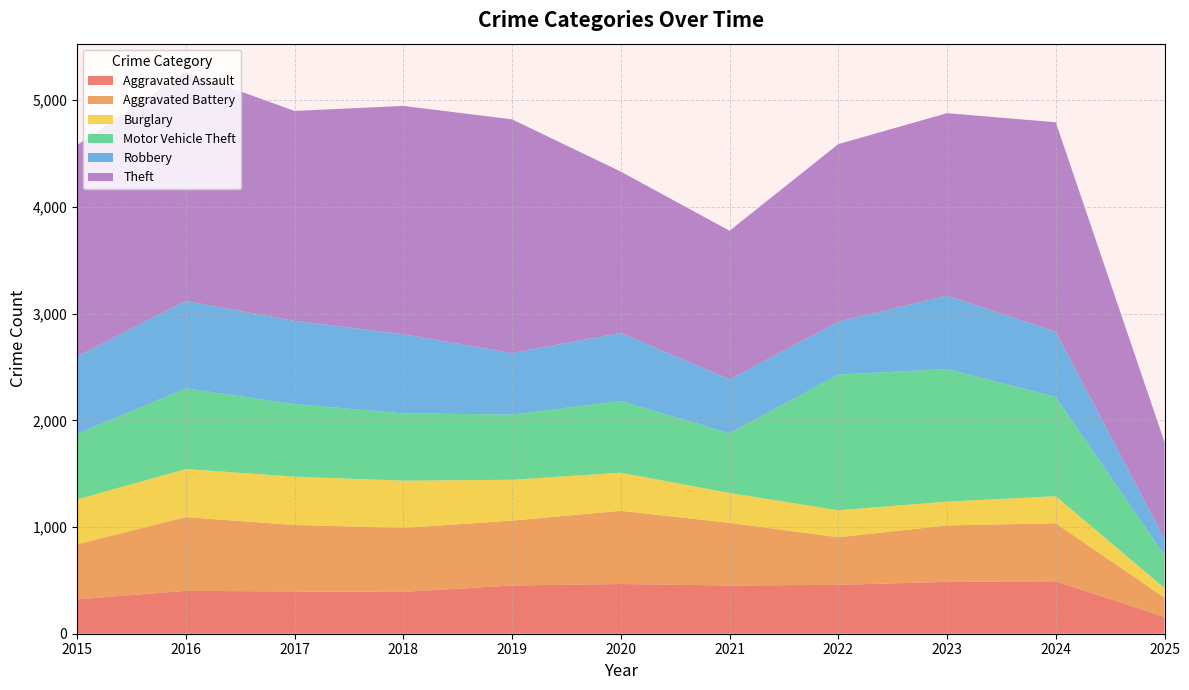

Reading right to left, transcribe all the data shown in this chart.

Aggravated Assault: 156	492	486	458	452	466	452	392	396	402	323
Aggravated Battery: 182	543	529	446	587	686	608	600	623	691	515
Burglary: 90	254	223	253	280	357	383	443	453	451	421
Motor Vehicle Theft: 306	931	1243	1272	560	673	611	631	680	756	614
Robbery: 155	610	687	495	506	637	577	741	780	819	726
Theft: 908	1964	1711	1665	1392	1512	2190	2140	1968	2148	1981